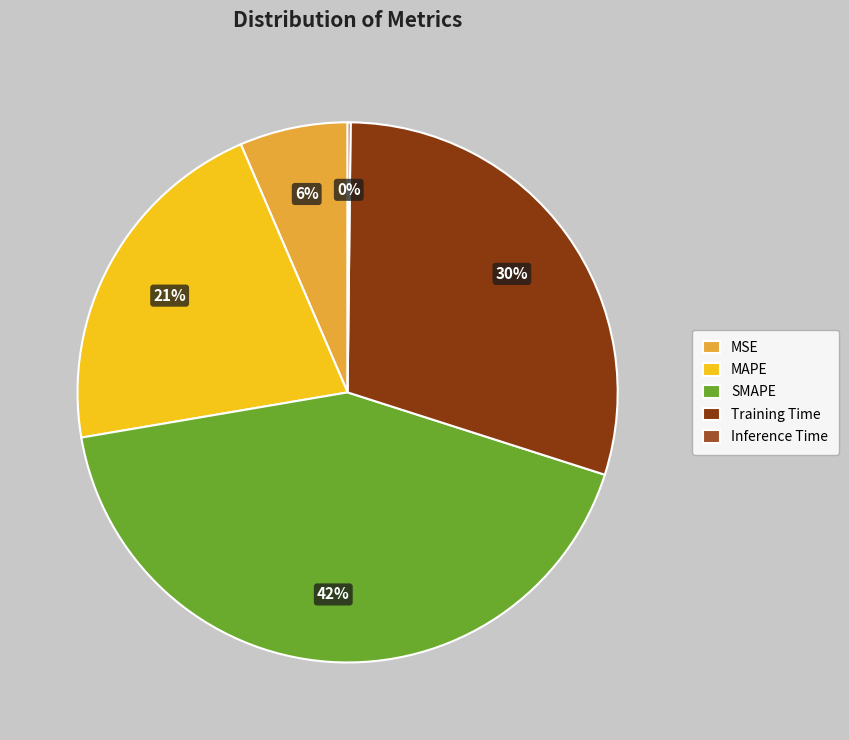

What is the largest slice in the pie chart?

SMAPE